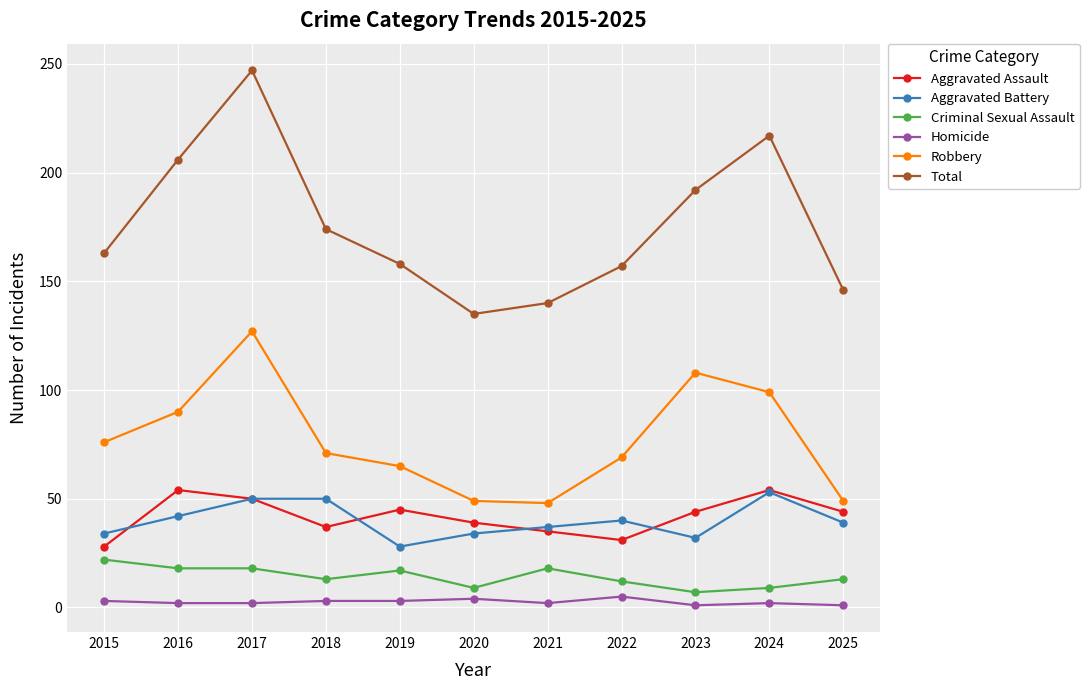

In Total, how many points are higher than both neighbors (excluding endpoints)?

2